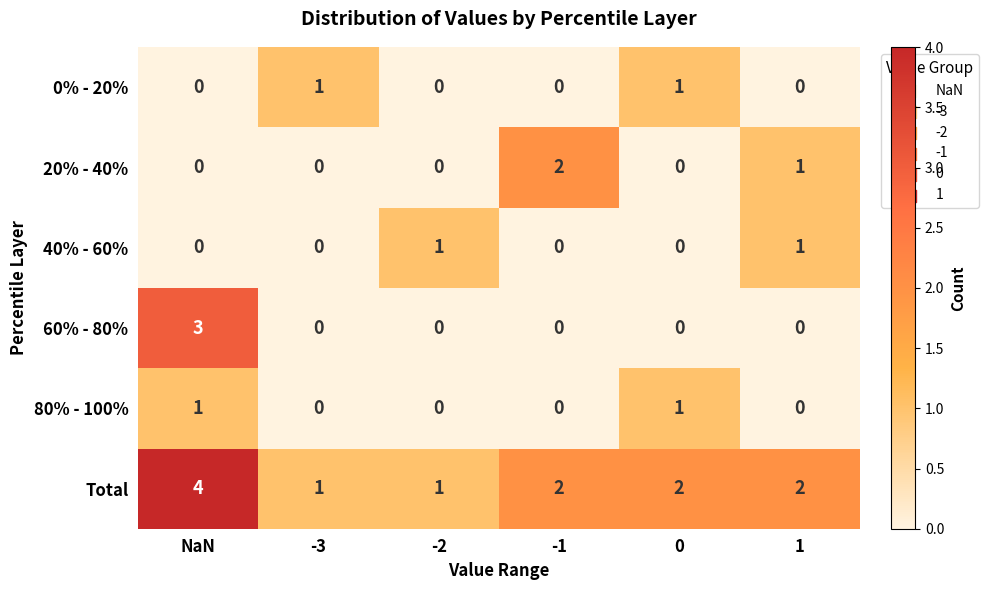

Which series changed the most between -2 and -1?

20% - 40%